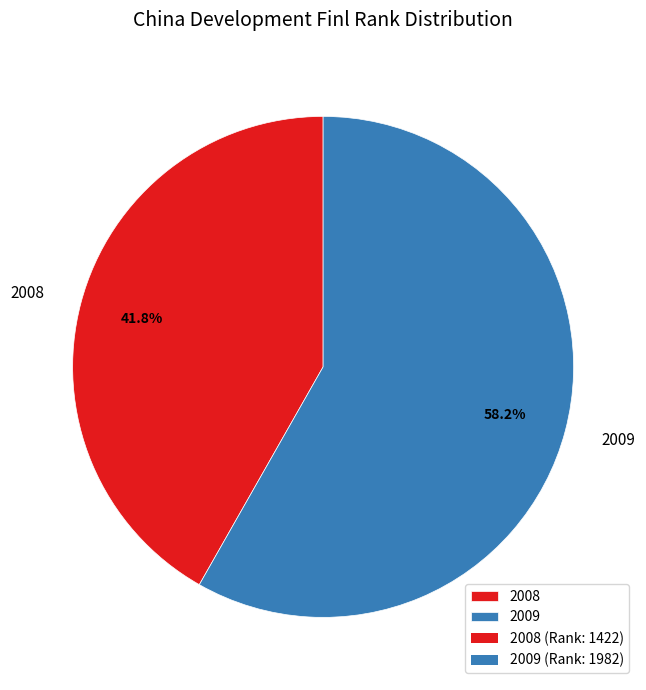

Does 2009 represent more than half of the total?

Yes